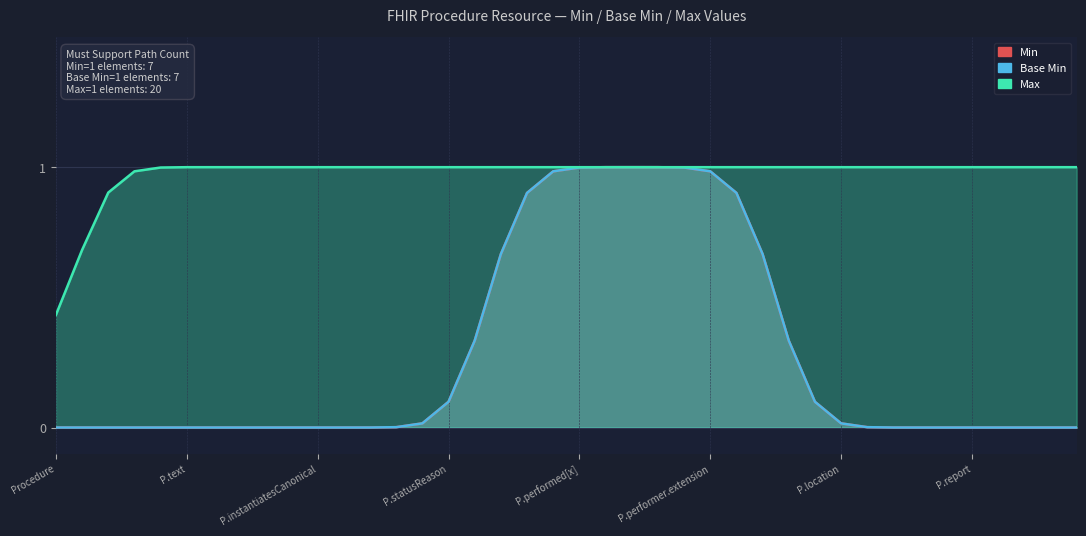

Is the value of Base Min at Procedure.performer.actor greater than the value of Min at Procedure.performed[x]?

No